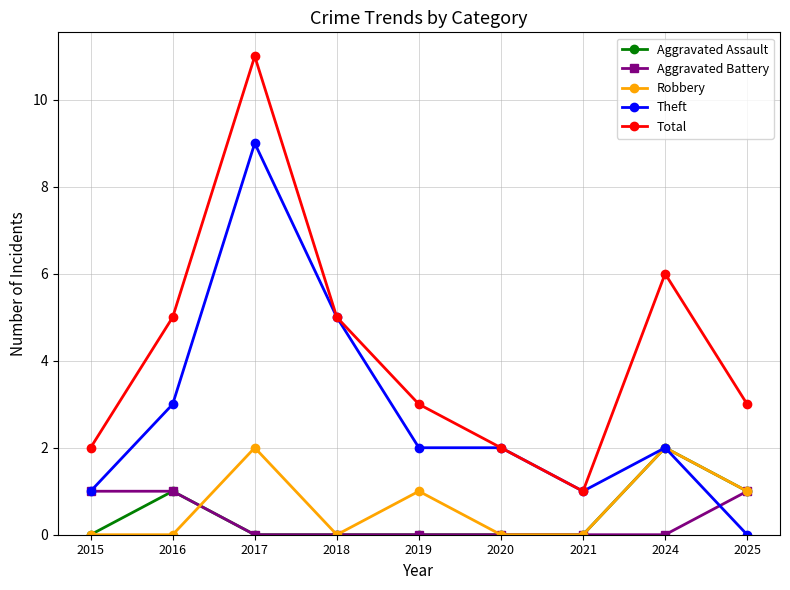

Which series has the widest spread of values?

Total